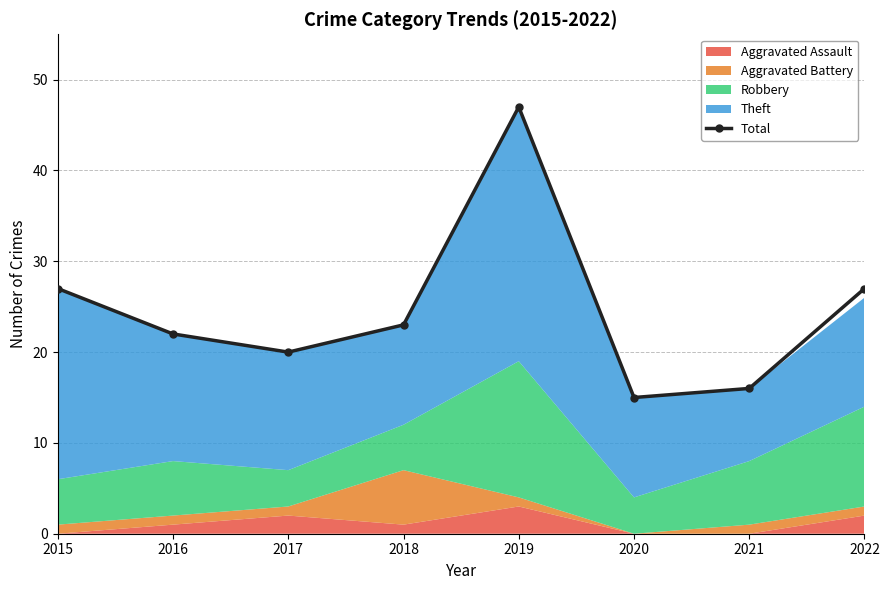

How many values are below 23?

4